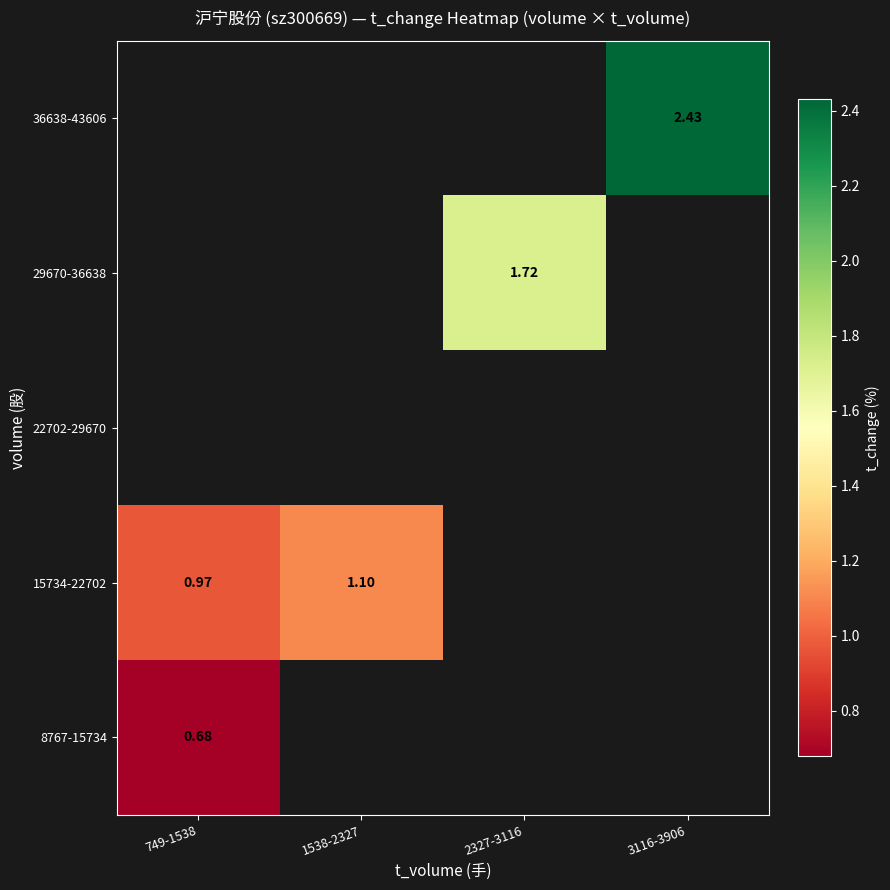

At which label does 36638-43606 reach its peak?

749-1538